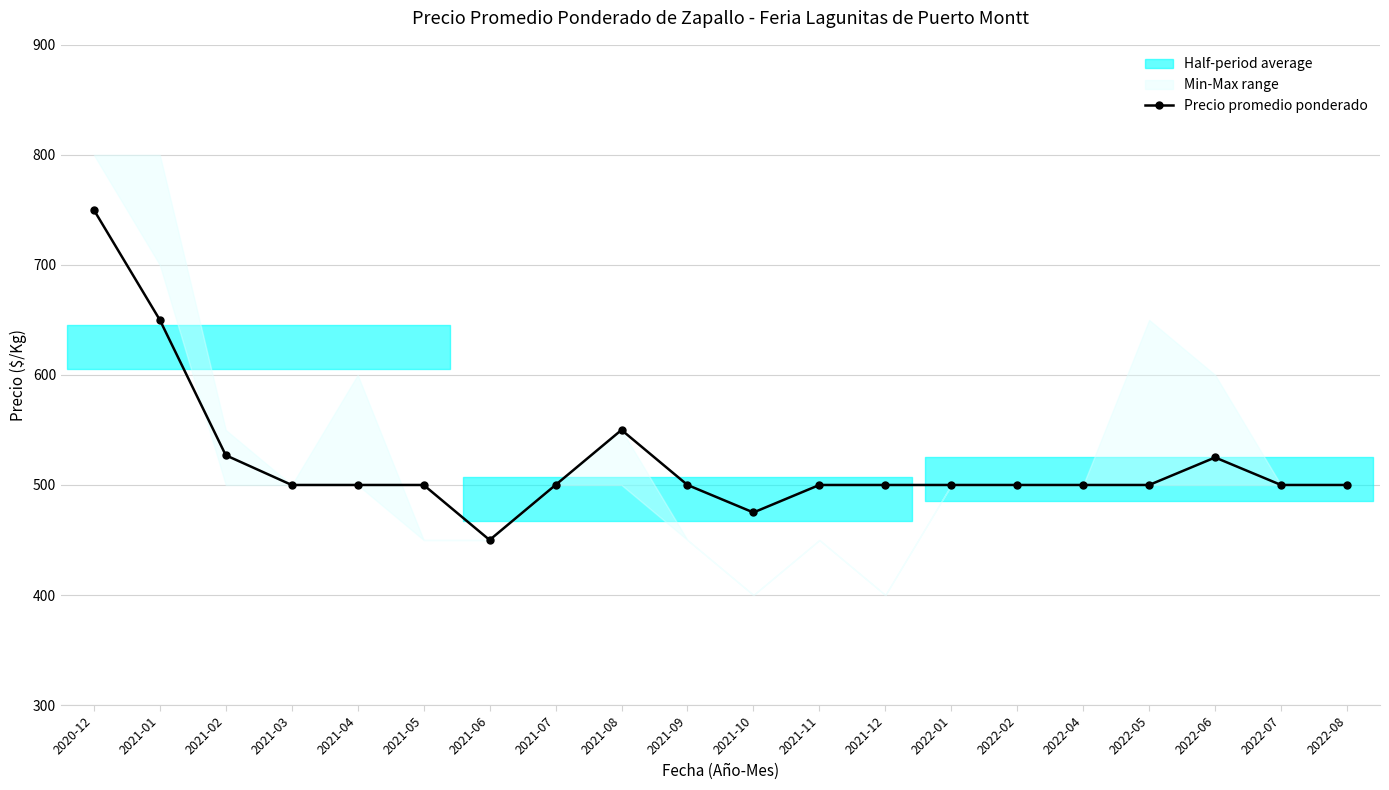

What is the label of the 5th point from the left?

2021-04